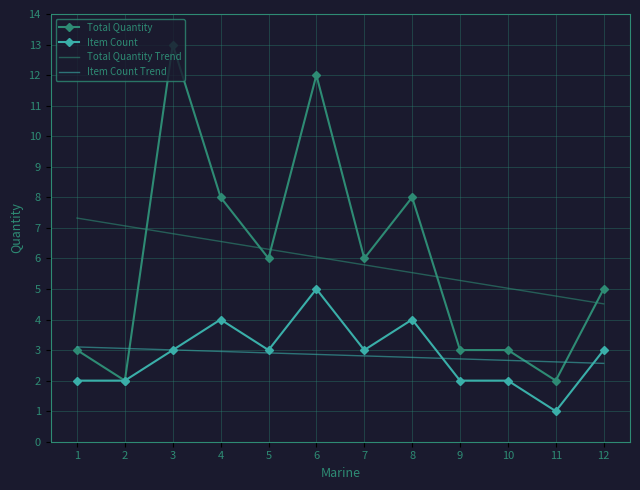

What is the difference between the second highest and second lowest values in the Total Quantity Trend series?

2.3